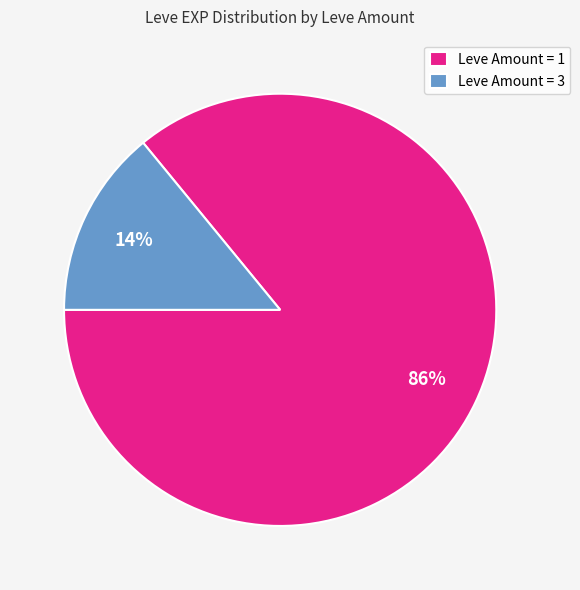

Do Leve Amount = 3 and Leve Amount = 1 together represent more than half of the pie?

Yes